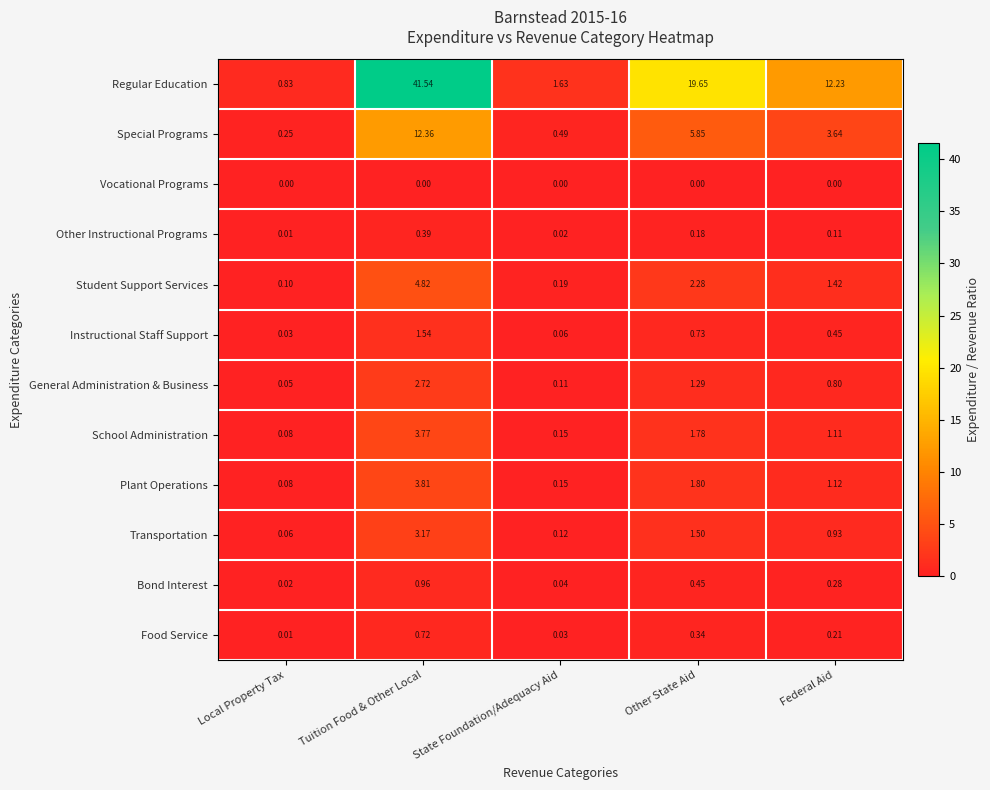

Which category has the lowest value in the Transportation series?

Local Property Tax